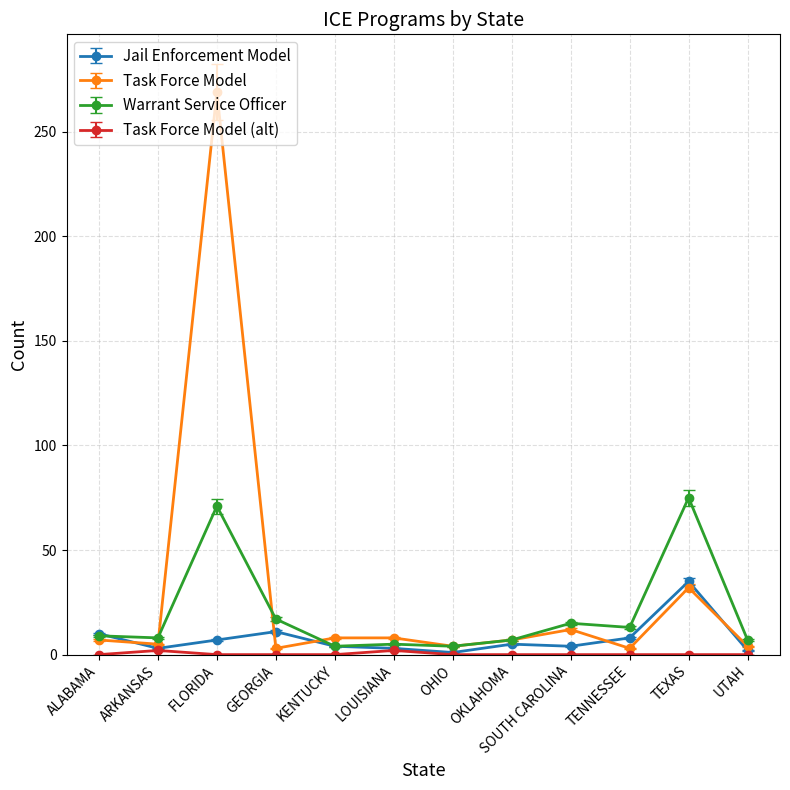

How many categories are shown in the chart?

12